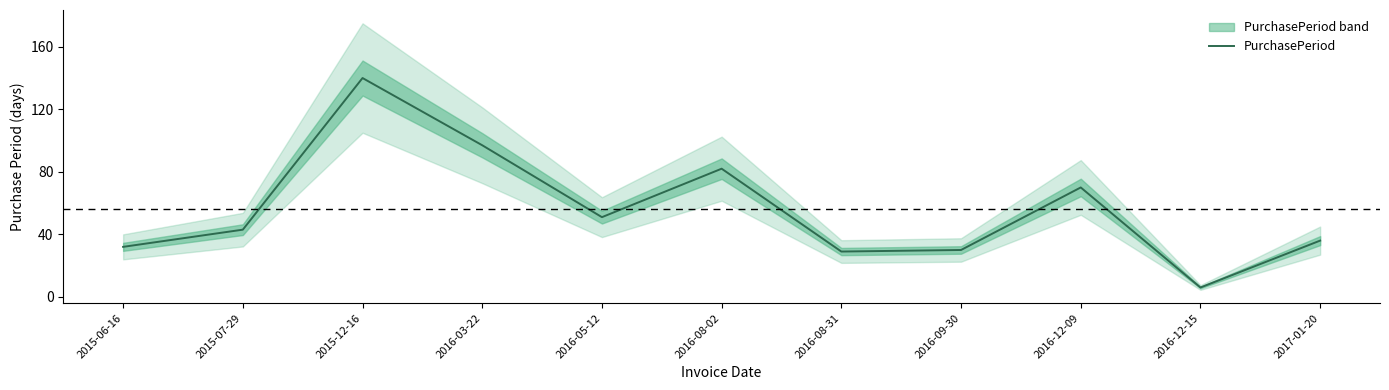

What is the value of the 10th point from the left?

6